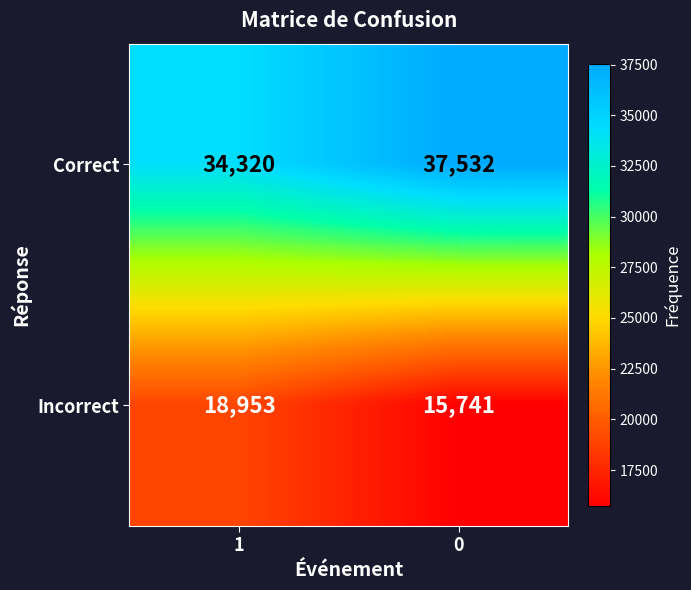

What value does the Incorrect series have at 1, to the nearest 50?

18950